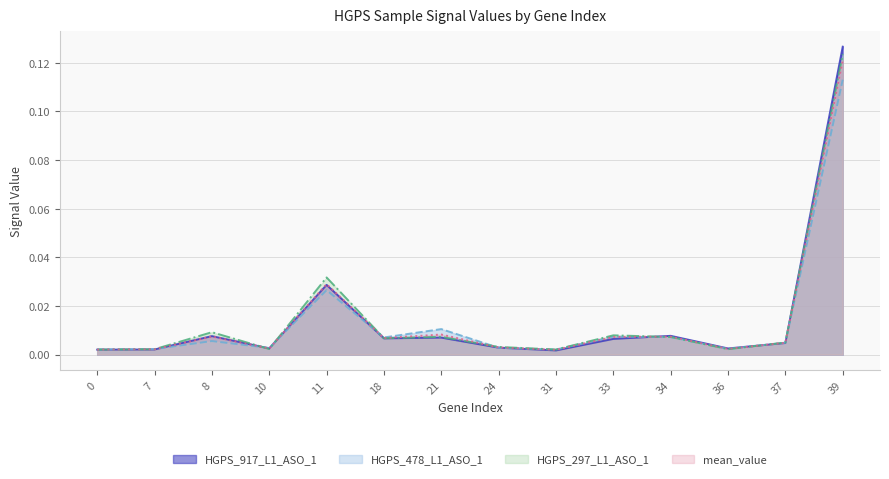

What is the sum of all HGPS_478_L1_ASO_1 values?

0.2